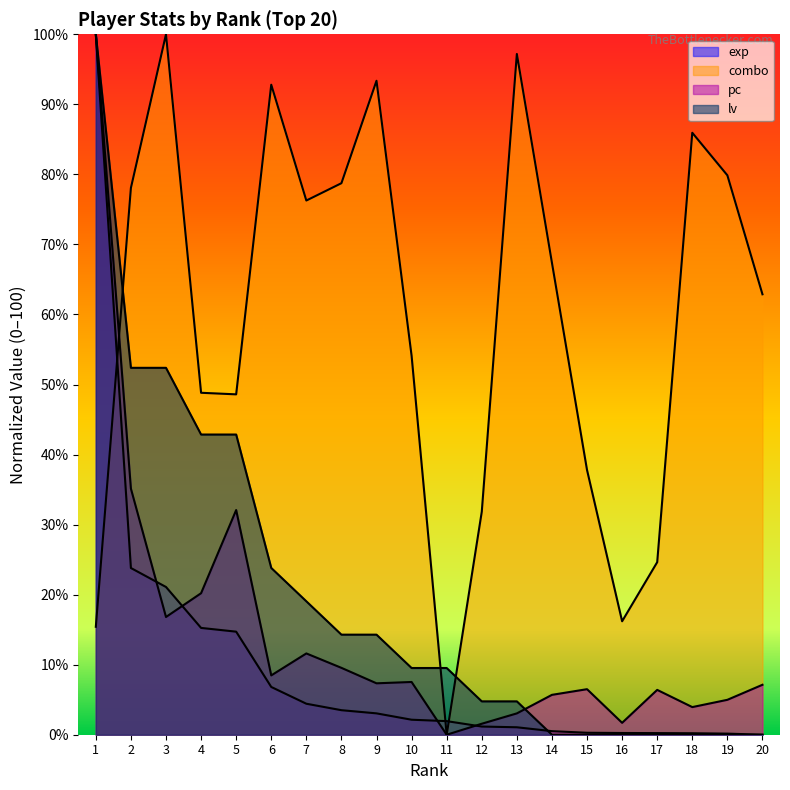

Reading left to right, extract all data points from this chart.

exp: 1=100.0	2=23.8	3=21.1	4=15.2	5=14.7	6=6.8	7=4.4	8=3.5	9=3.0	10=2.1	11=1.9	12=1.2	13=1.1	14=0.5	15=0.3	16=0.2	17=0.2	18=0.2	19=0.2	20=0.0
combo: 1=15.4	2=78.1	3=100.0	4=48.8	5=48.6	6=92.8	7=76.3	8=78.7	9=93.4	10=54.1	11=0.0	12=31.8	13=97.2	14=67.4	15=37.8	16=16.2	17=24.6	18=85.9	19=79.9	20=62.9
pc: 1=100.0	2=35.1	3=16.8	4=20.2	5=32.1	6=8.5	7=11.6	8=9.5	9=7.3	10=7.5	11=0.0	12=1.6	13=3.0	14=5.7	15=6.5	16=1.7	17=6.4	18=3.9	19=5.0	20=7.1
lv: 1=100.0	2=52.4	3=52.4	4=42.9	5=42.9	6=23.8	7=19.0	8=14.3	9=14.3	10=9.5	11=9.5	12=4.8	13=4.8	14=0.0	15=0.0	16=0.0	17=0.0	18=0.0	19=0.0	20=0.0